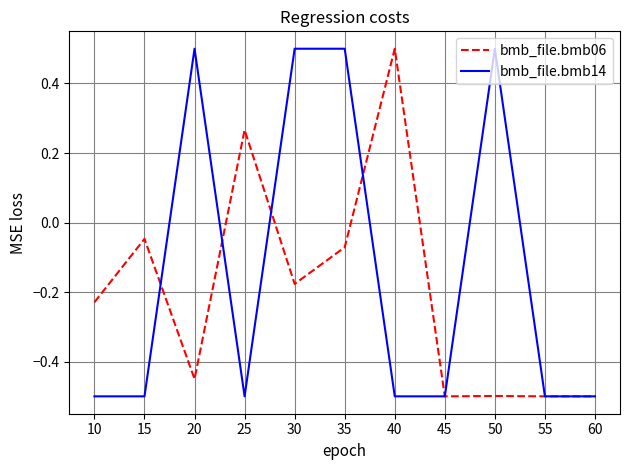

What is the sum of the bmb_file.bmb06 values at 45 and 50?

-1.0